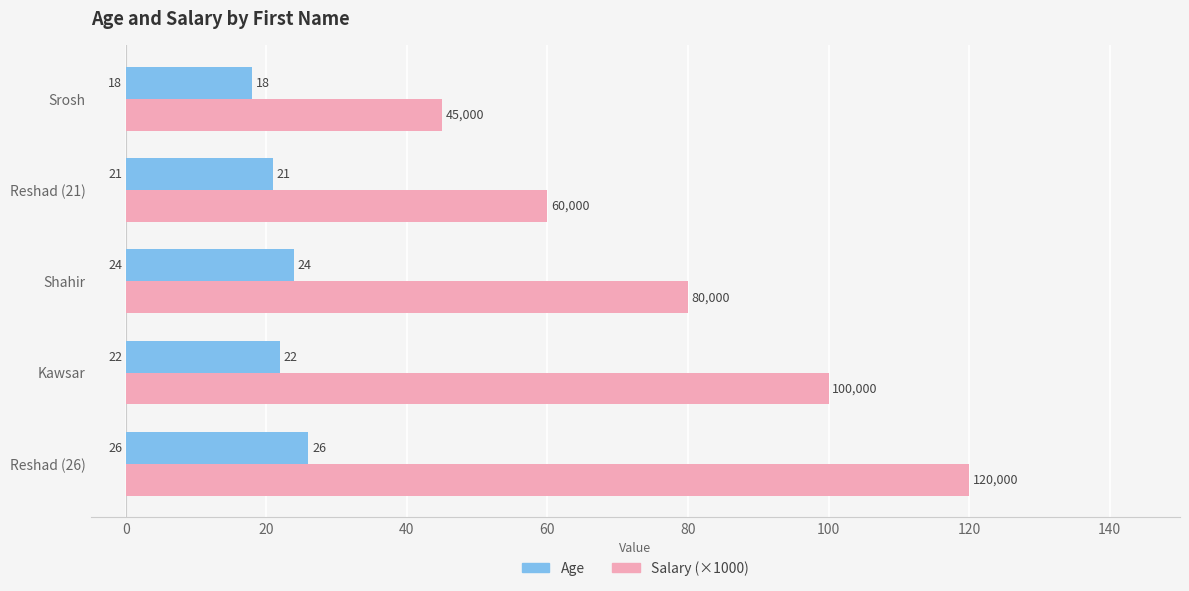

How many values in the Age series are below 22?

2